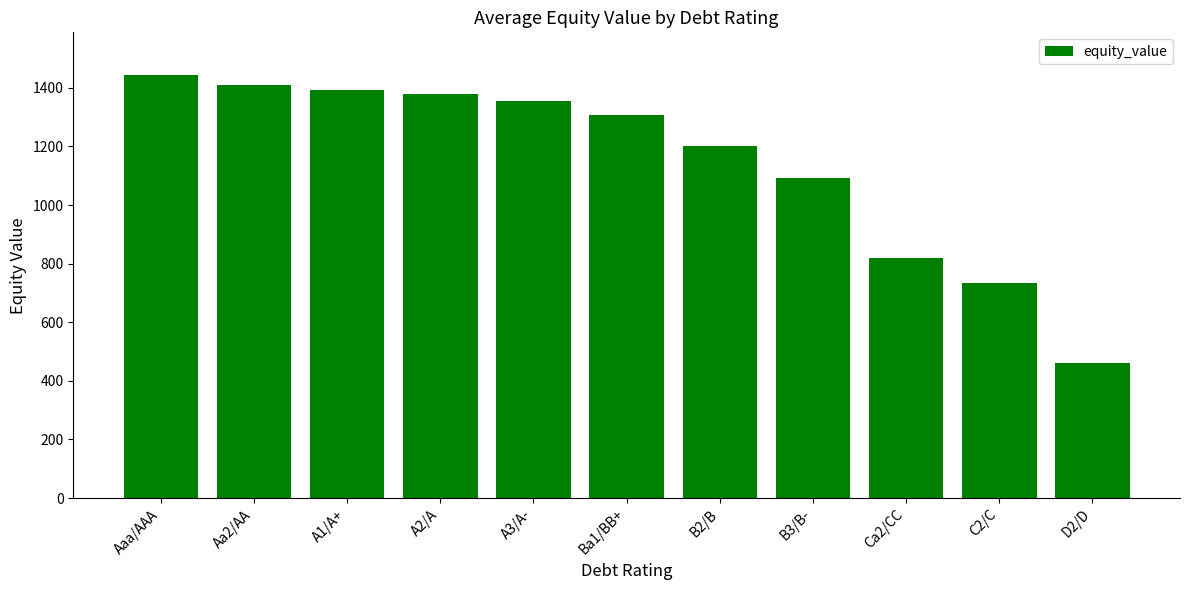

Rank the categories by value from highest to lowest.

Aaa/AAA, Aa2/AA, A1/A+, A2/A, A3/A-, Ba1/BB+, B2/B, B3/B-, Ca2/CC, C2/C, D2/D